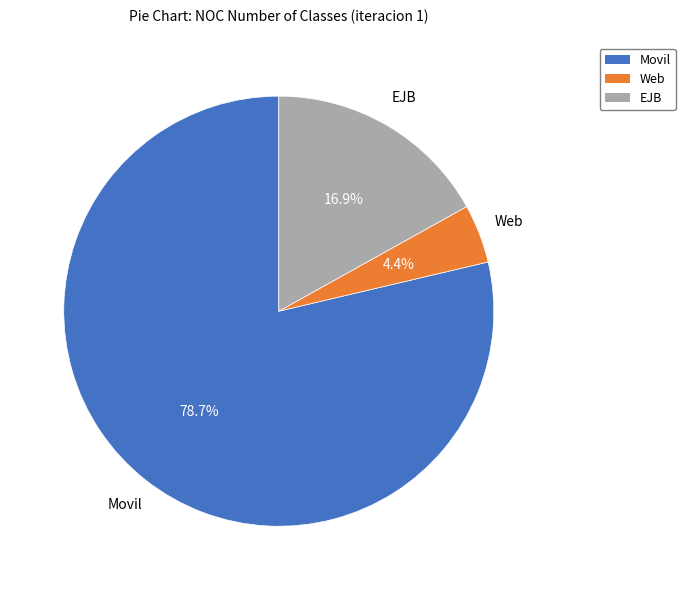

What is the ratio of the value at EJB to the value at Movil?

0.2